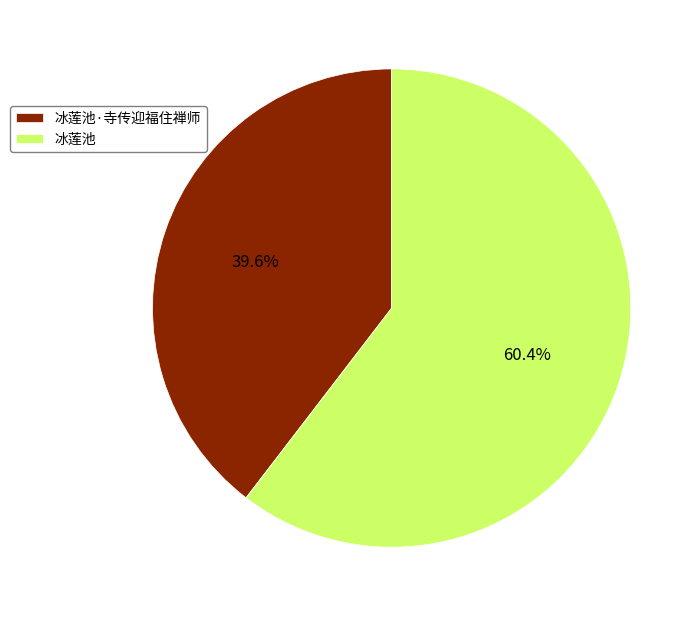

Which category has the smallest portion of the pie?

冰莲池·寺传迎福住禅师